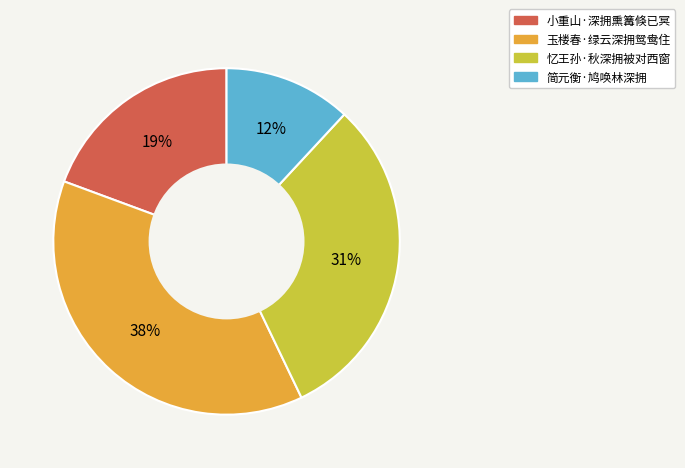

Which slice is the smallest?

简元衡·鸠唤林深拥